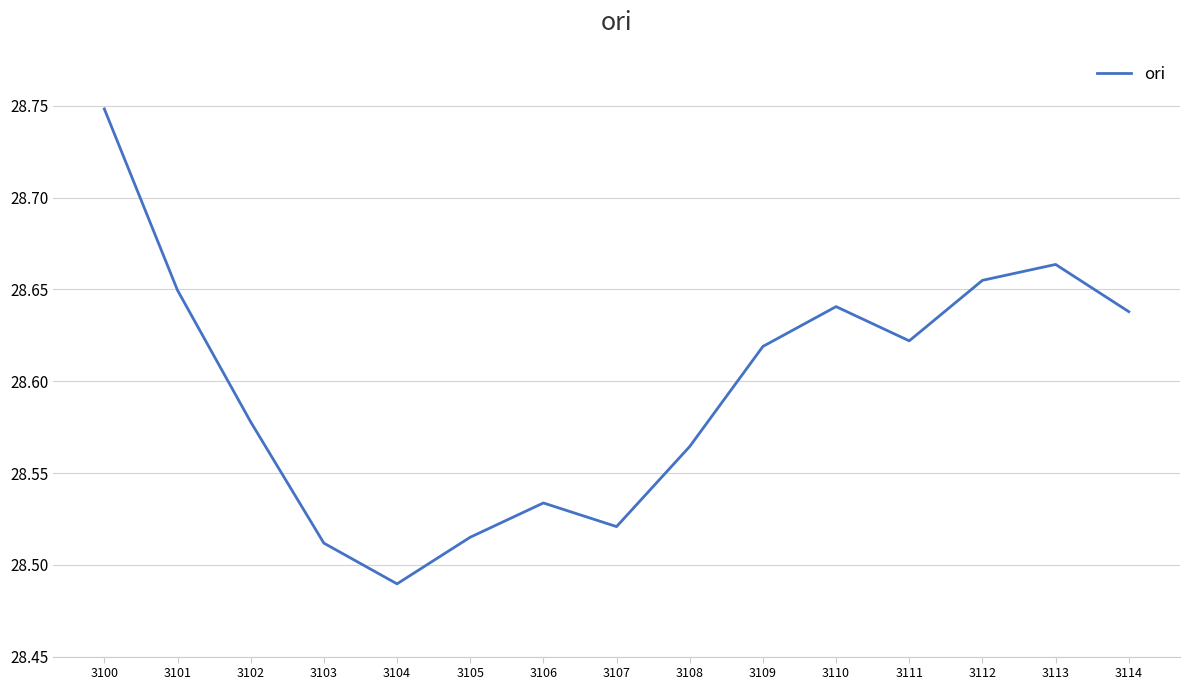

How many categories are shown in the chart?

15